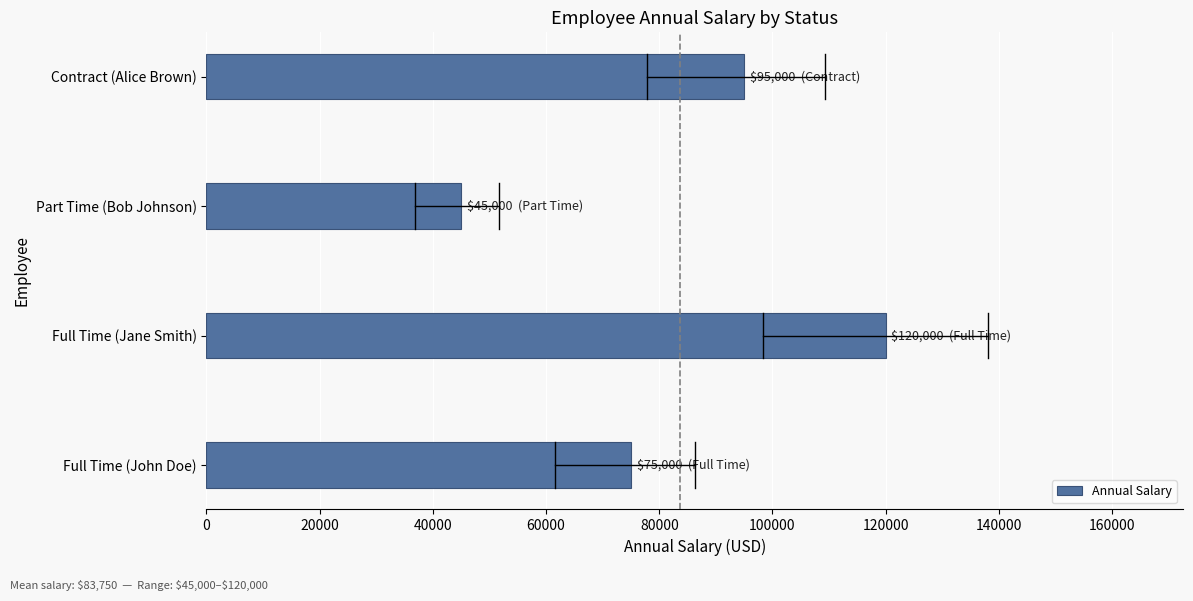

Rank the categories by value from lowest to highest.

Part Time (Bob Johnson), Full Time (John Doe), Contract (Alice Brown), Full Time (Jane Smith)